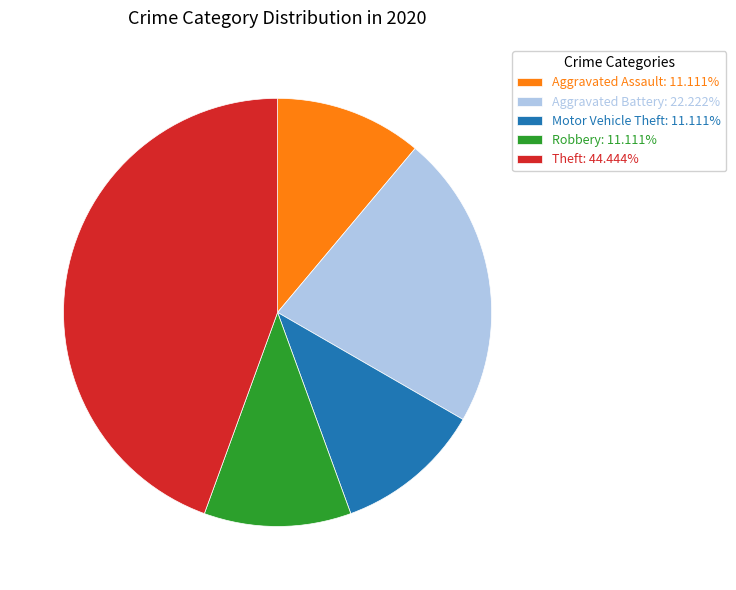

Is the sum of Theft: 44.444% and Motor Vehicle Theft: 11.111% greater than half?

Yes